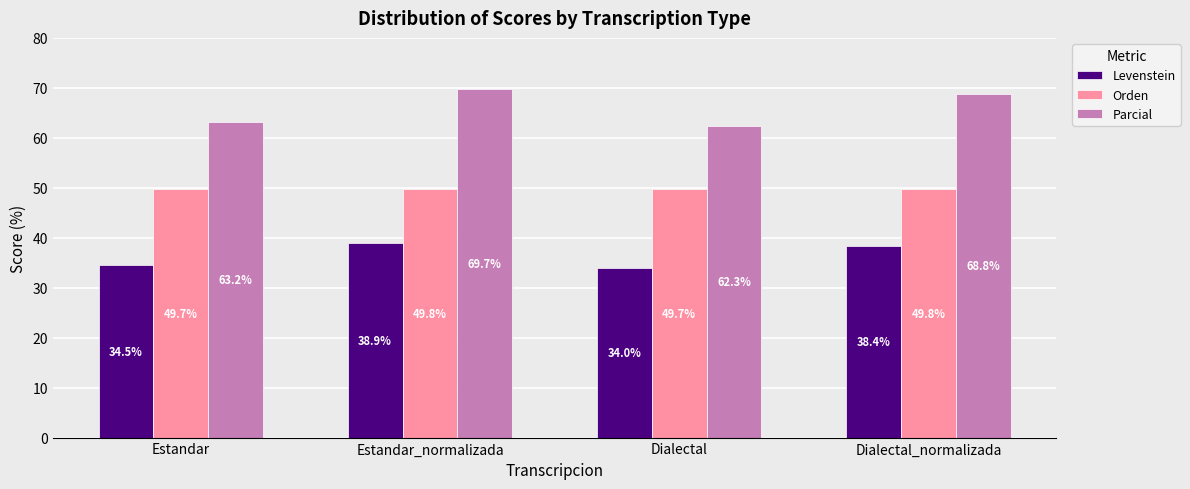

Is the value of Levenstein at Dialectal greater than the value of Orden at Estandar?

No